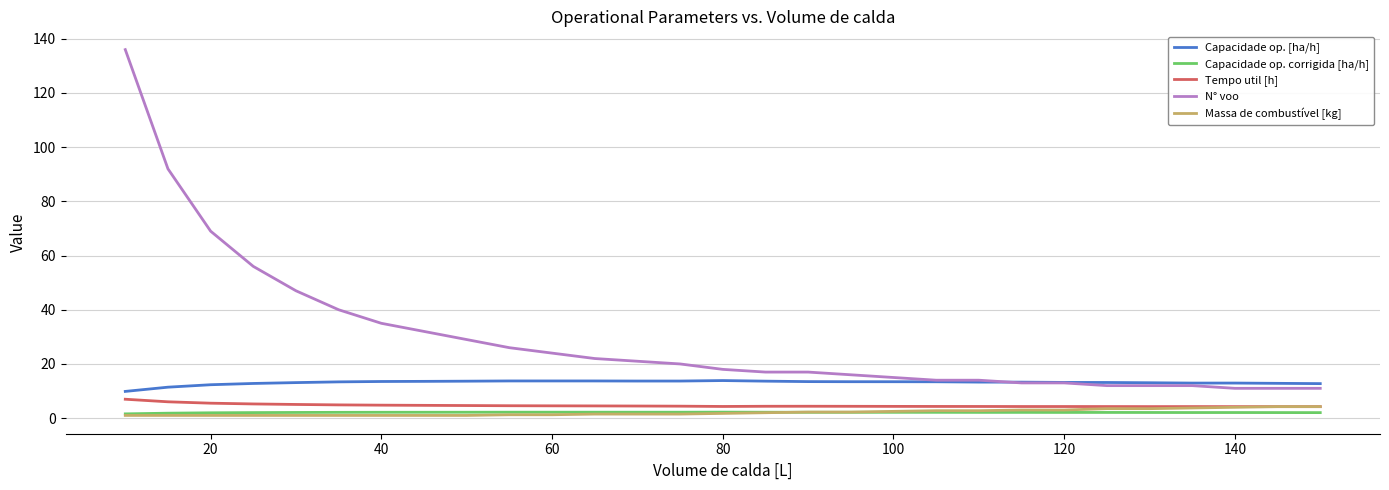

Which series has the widest spread of values?

N° voo